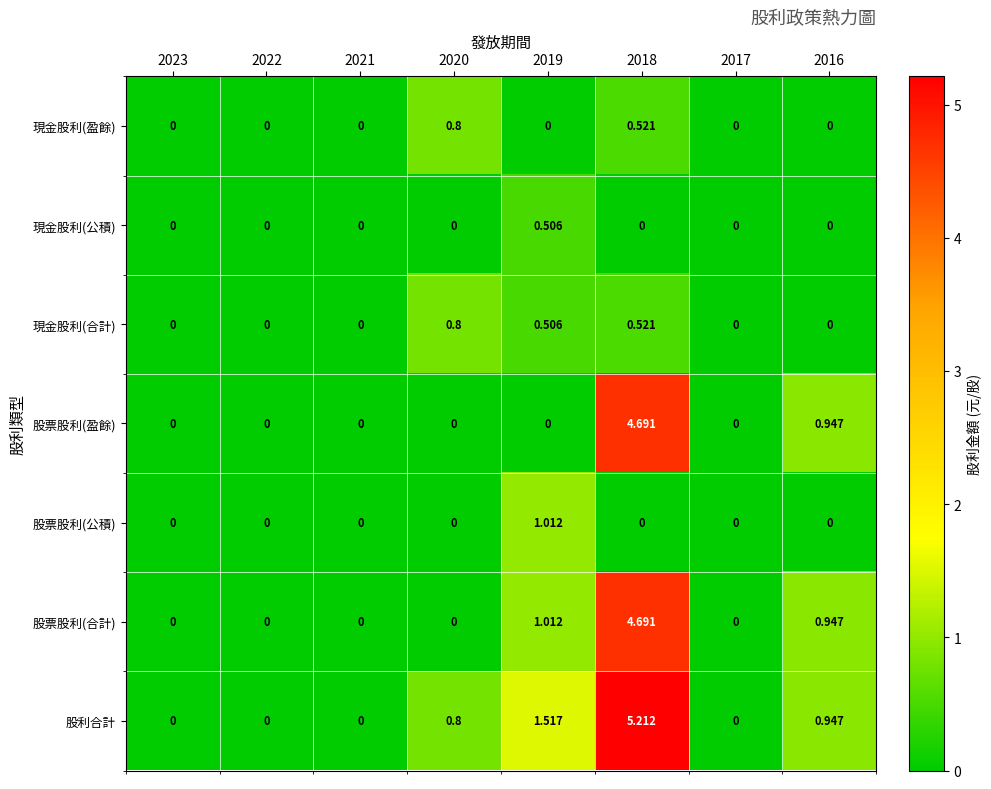

Which series has the widest spread of values?

股利合計